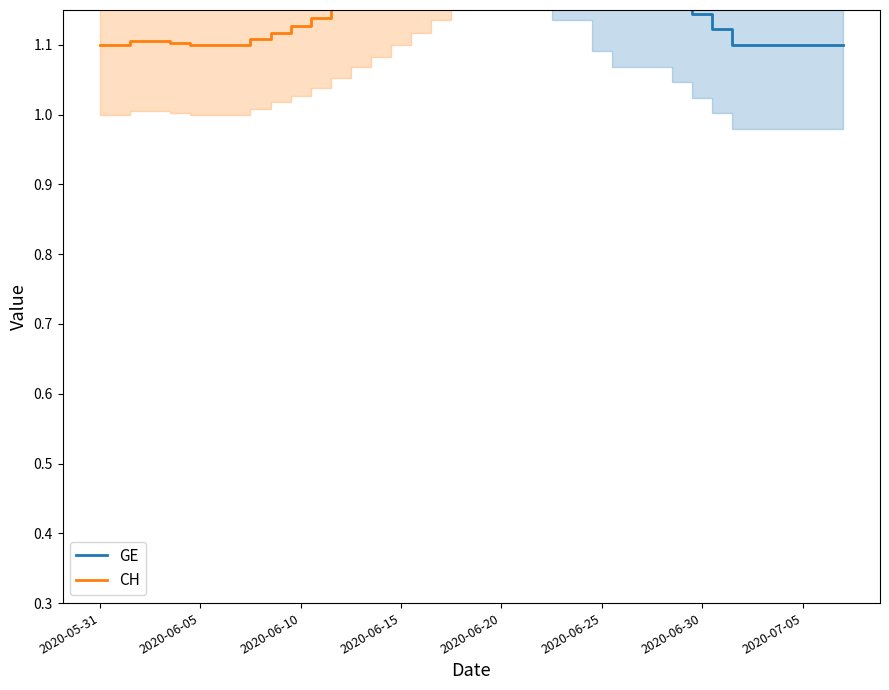

Which series has the widest spread of values?

GE